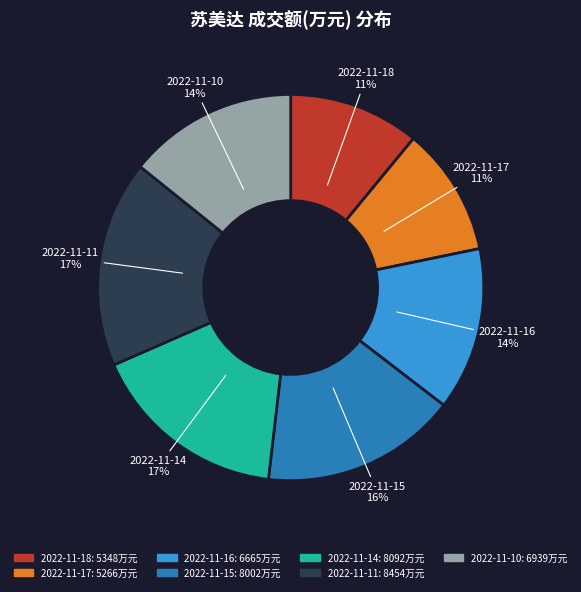

Combined, do 2022-11-14 and 2022-11-11 account for over 50%?

No